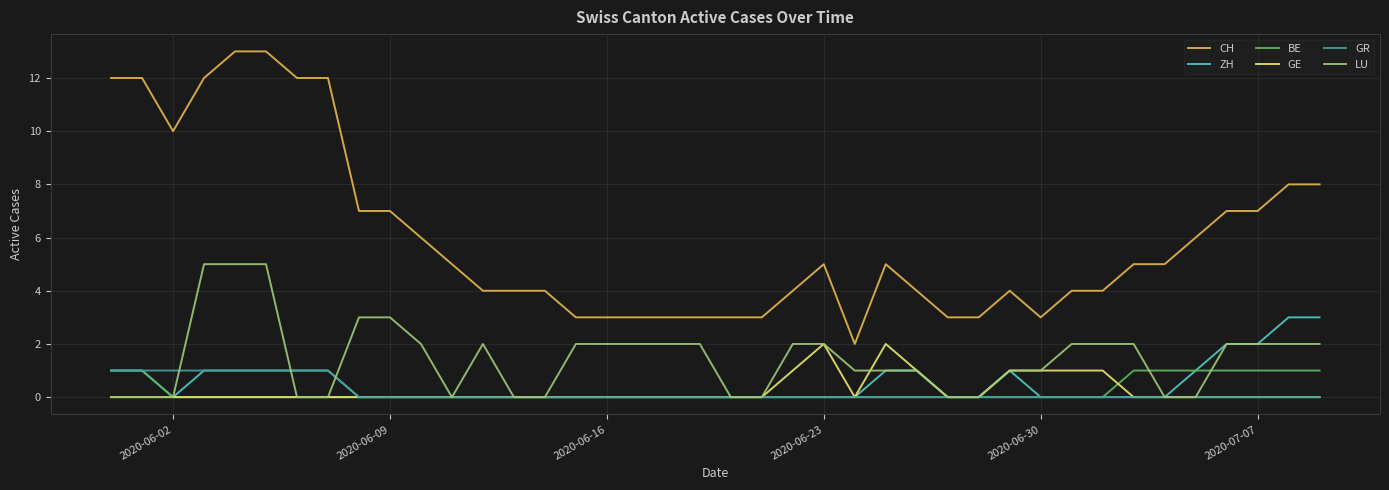

Which series has the widest spread of values?

CH